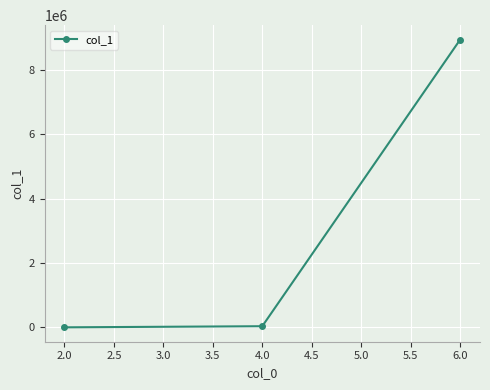

What is the maximum value shown in the chart?

8950956